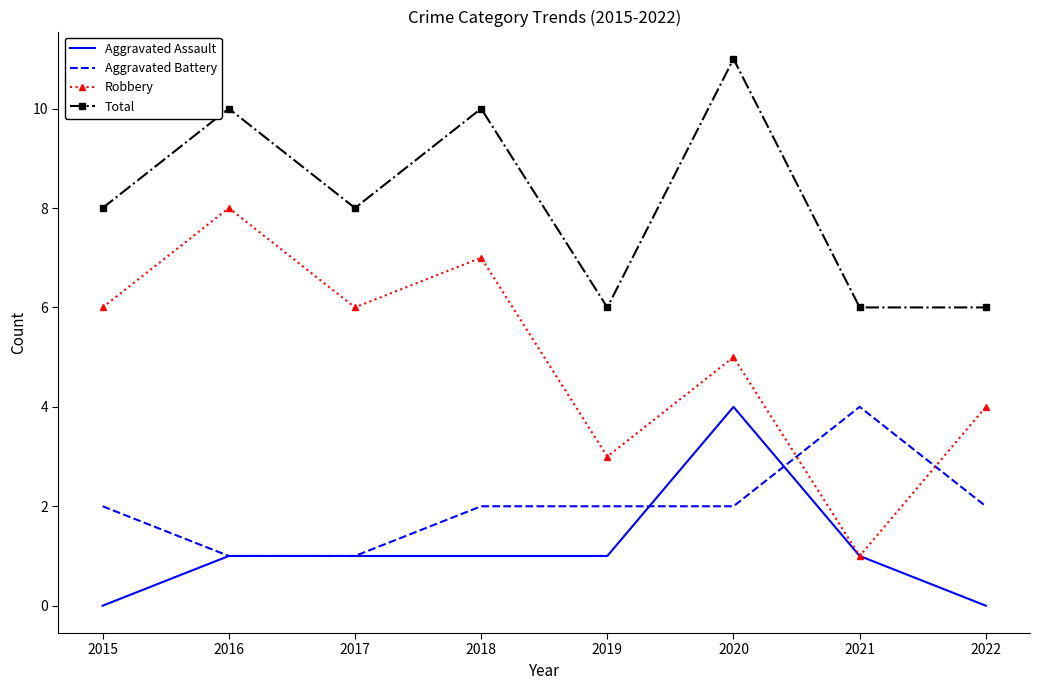

What is the total value across all series at 2020?

22